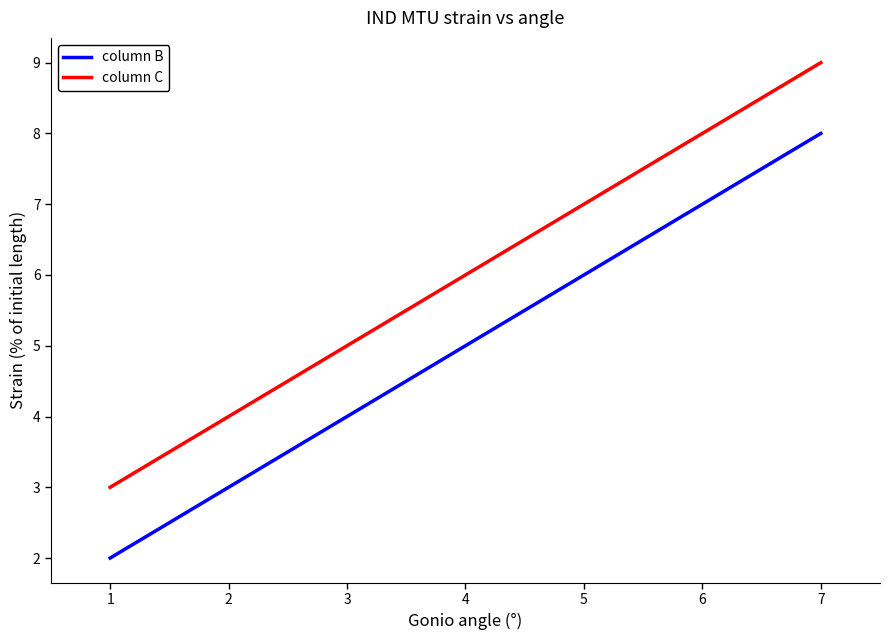

The value of column B at 4 is 2. True or false?

False